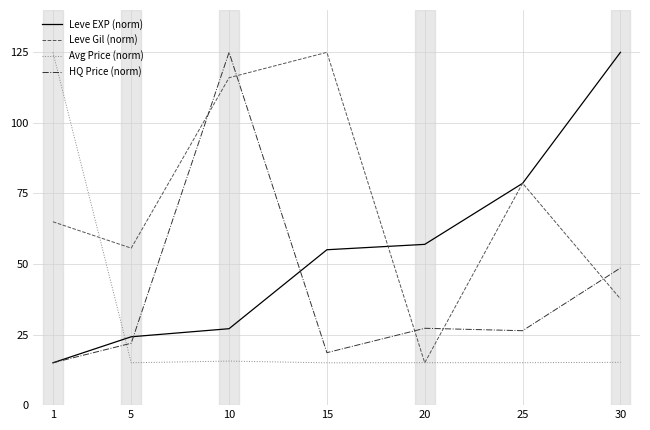

True or false: Avg Price (norm) has a value of 125.0 at 1.

True